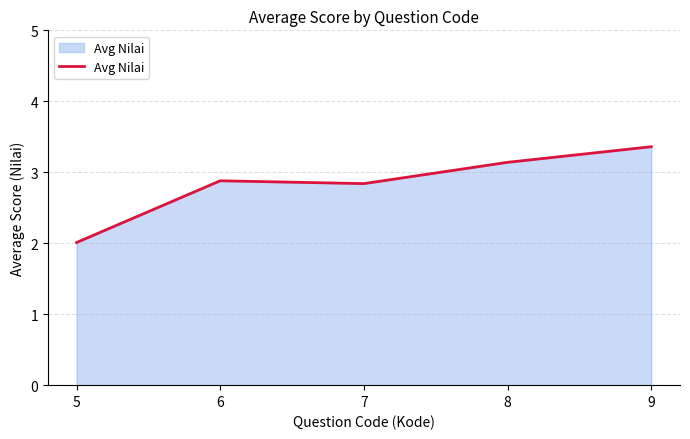

What is the ratio of the value at 5 to the value at 8?

0.6